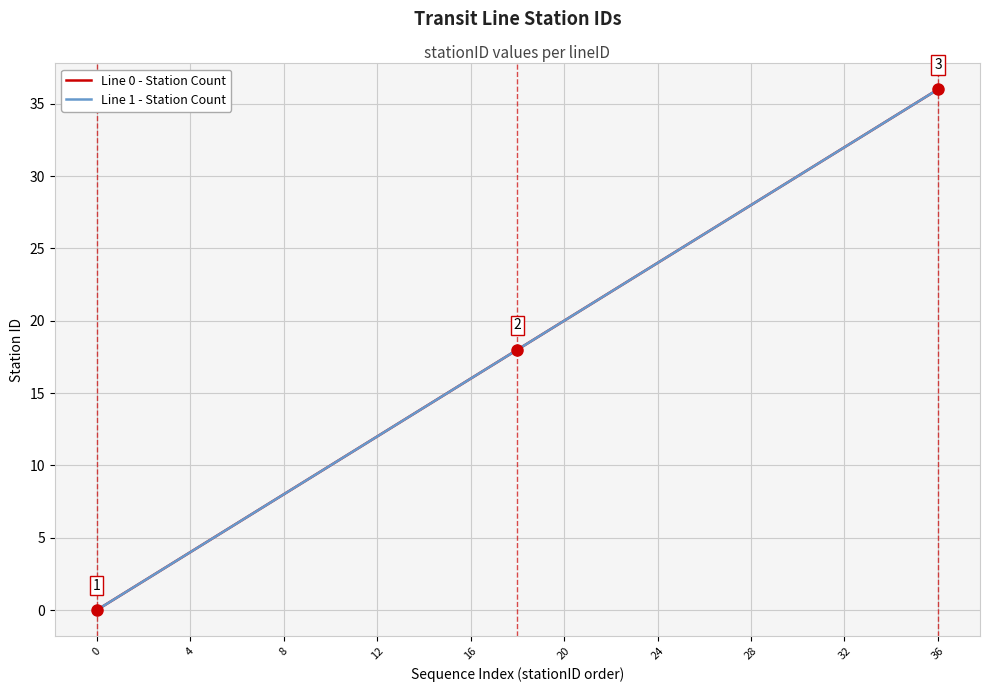

Does the chart display data point markers on the line(s)?

No